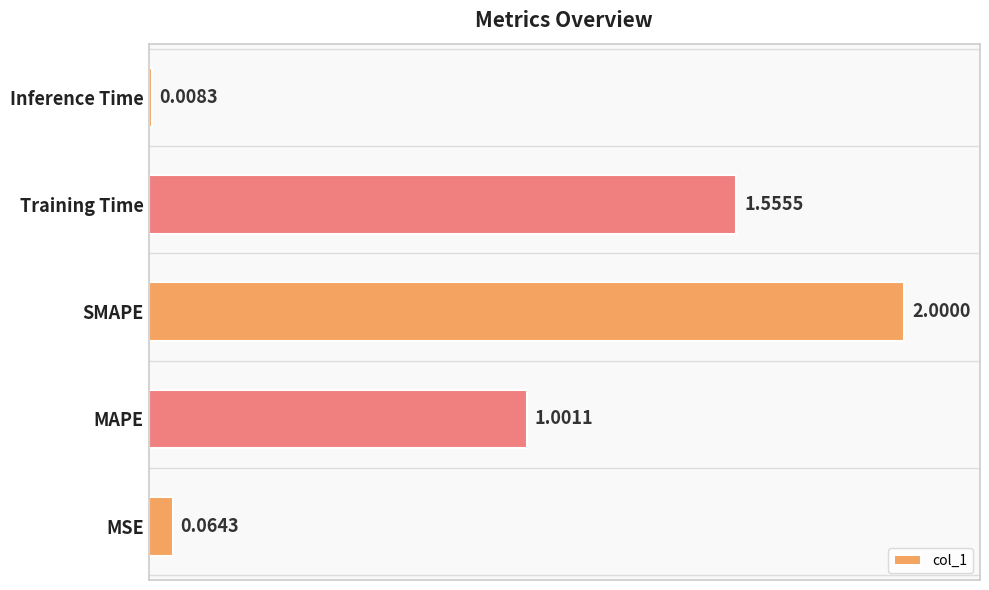

List the labels in order of value, largest first.

SMAPE, Training Time, MAPE, MSE, Inference Time